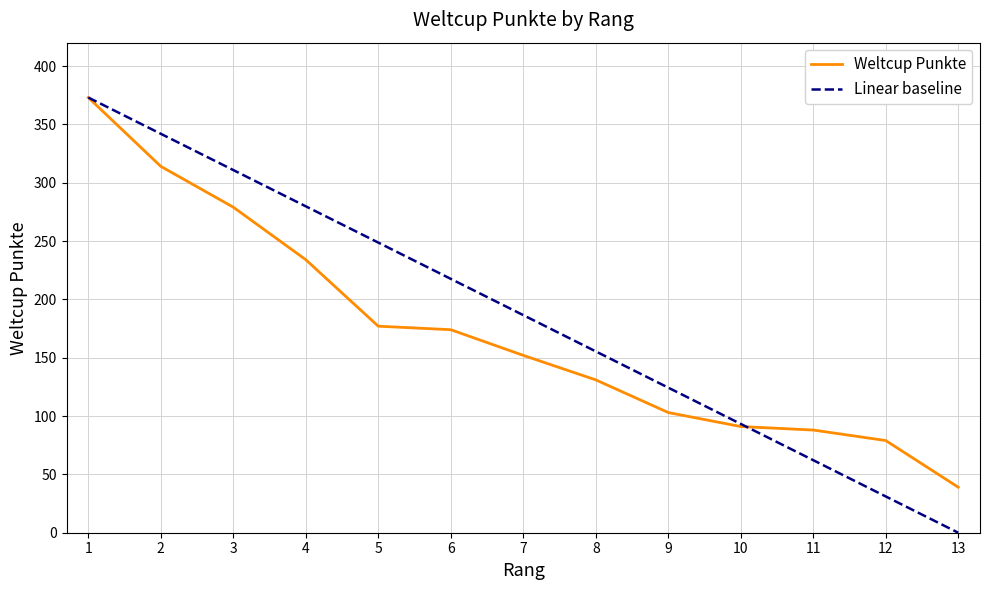

At which label does the data first exceed 152?

1